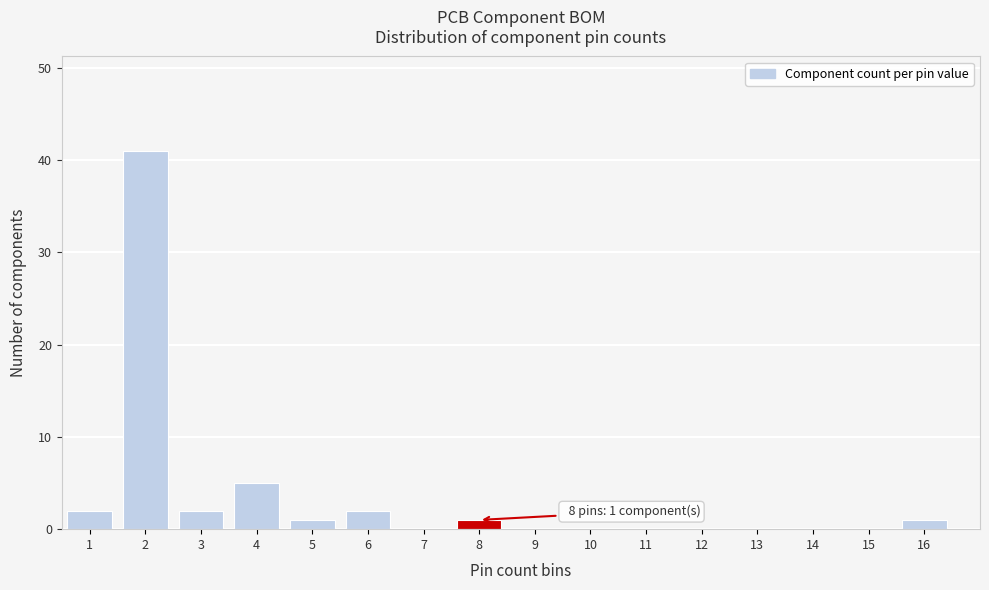

Over which range of the x-axis is the bar tallest?

1.5 to 2.5